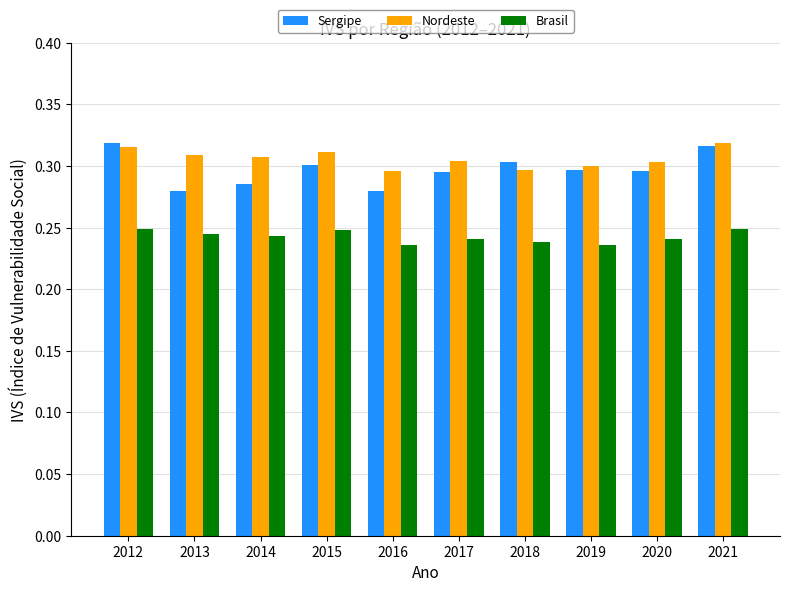

At which label does Nordeste reach its peak?

2021